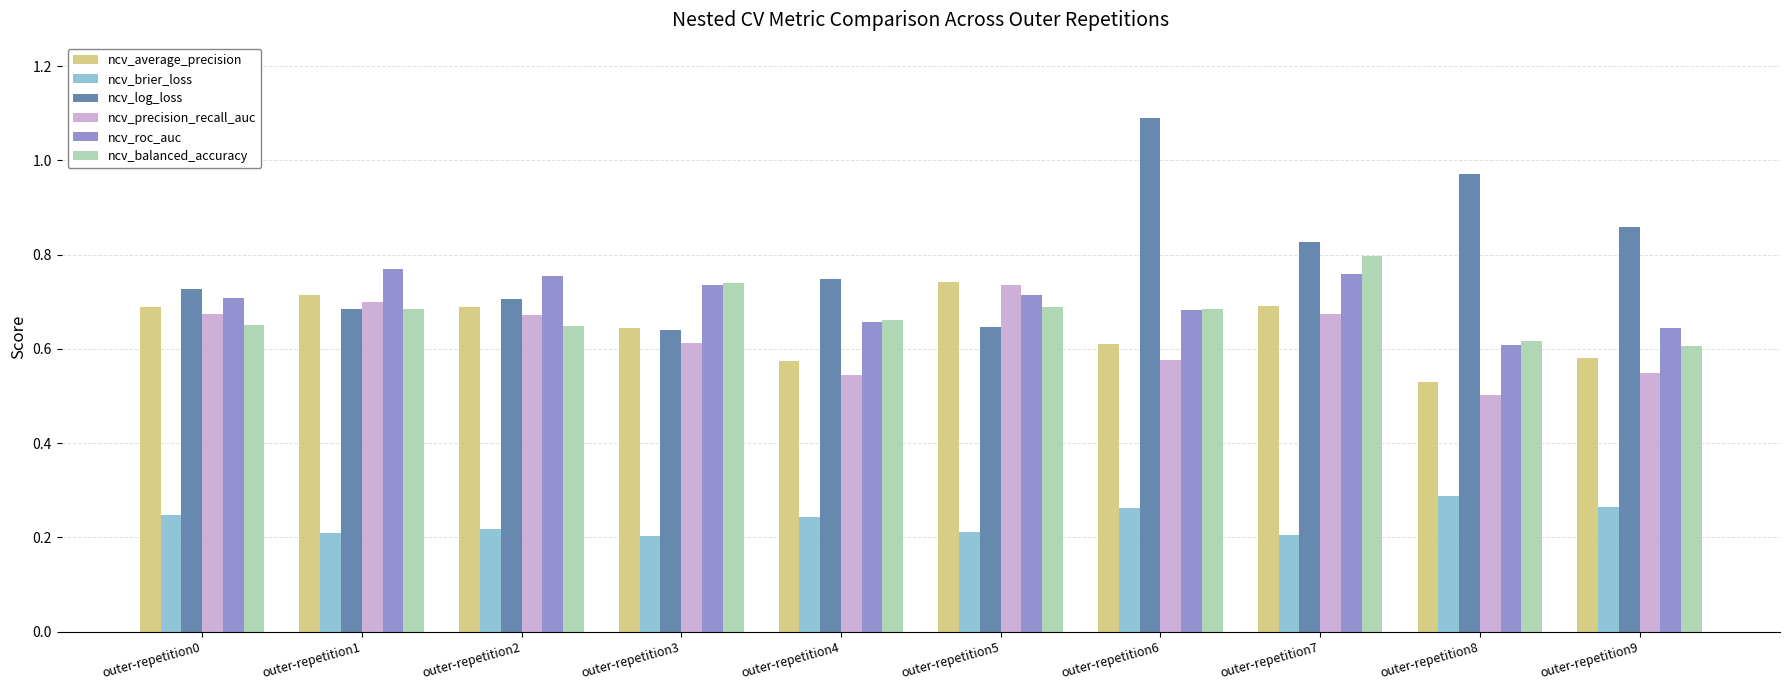

At how many categories does at least one series exceed 0?

10